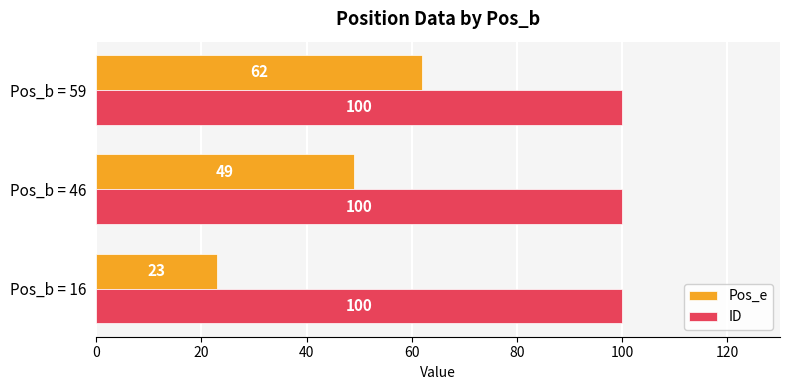

At how many categories does at least one series exceed 40?

3